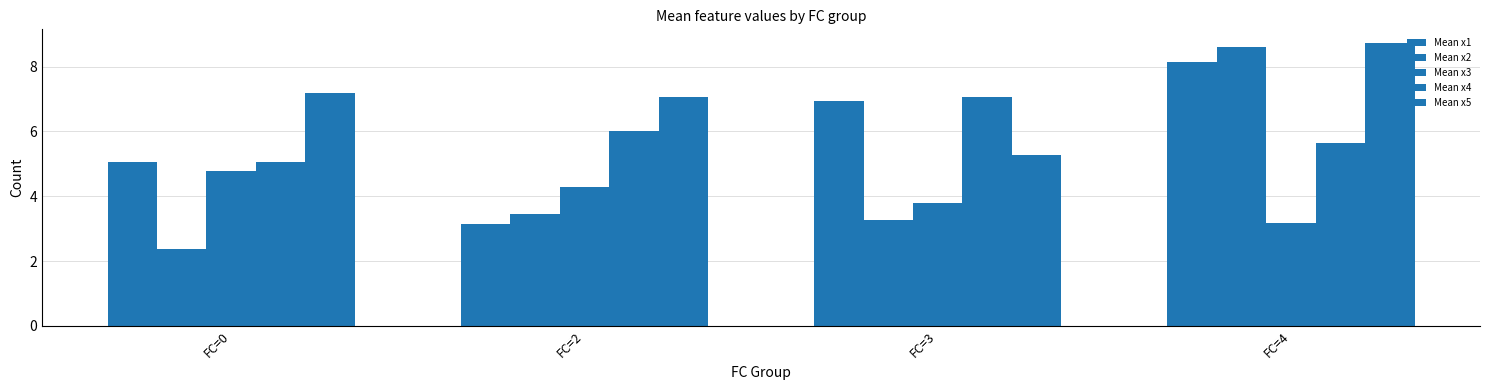

Is it true that Mean x2 equals 4.4 at FC=3?

False